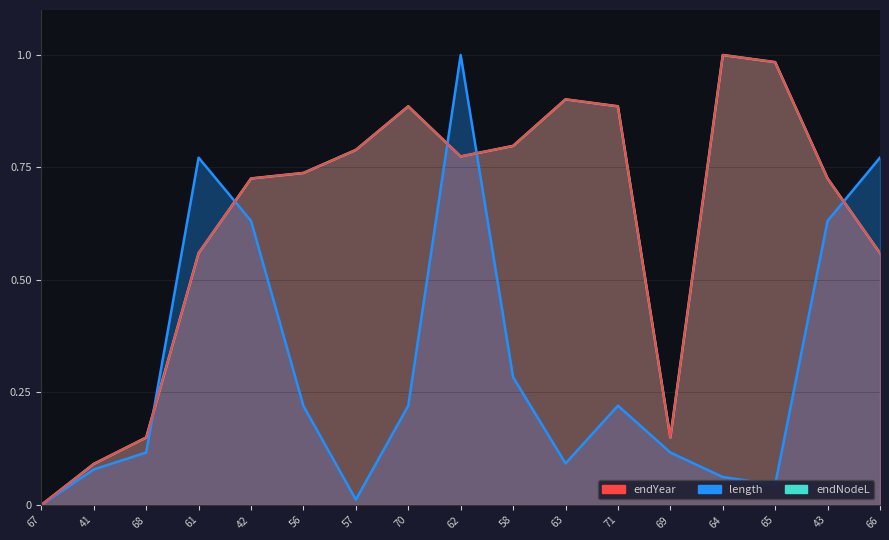

At which category does endNodeL reach its first local valley?

62